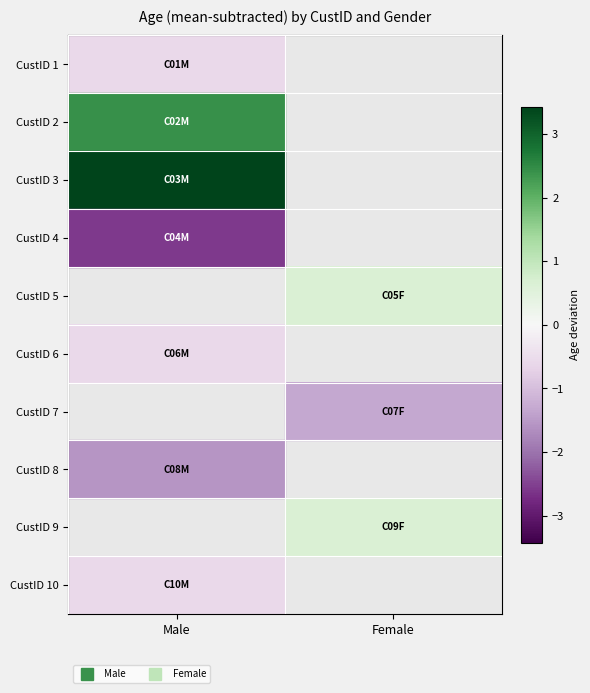

At how many categories does at least one series exceed 2?

1